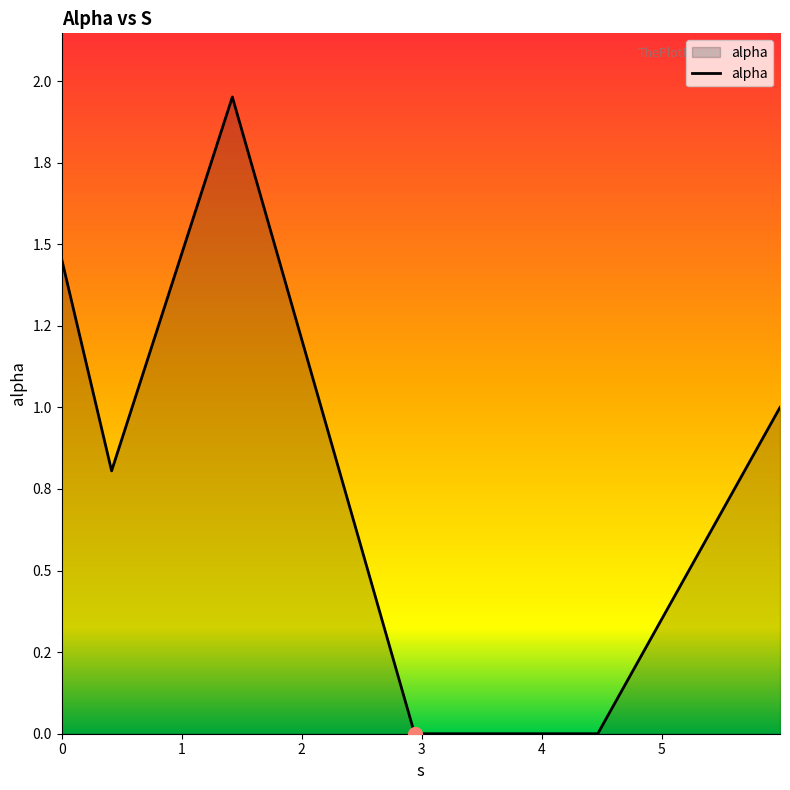

What is the maximum value shown in the chart?

2.0